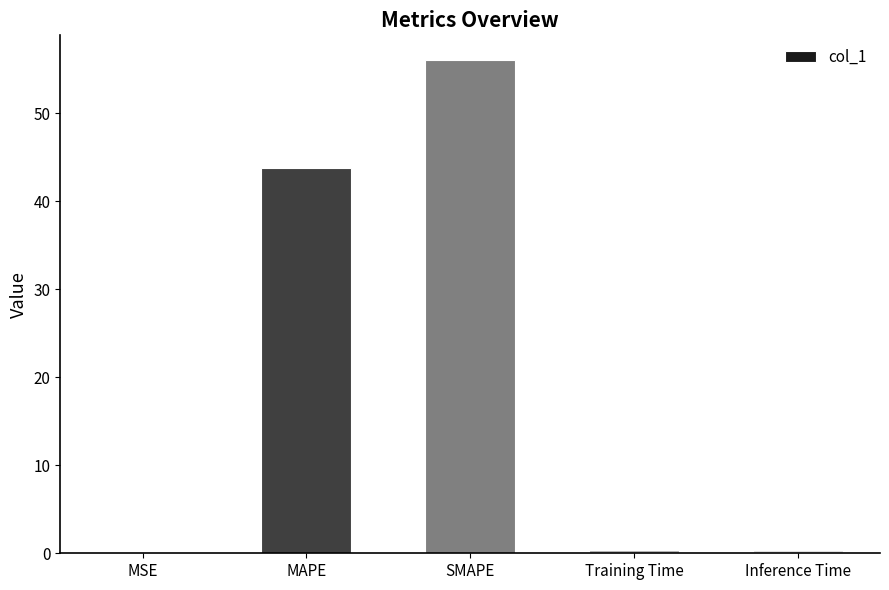

How many data points does each series have?

5